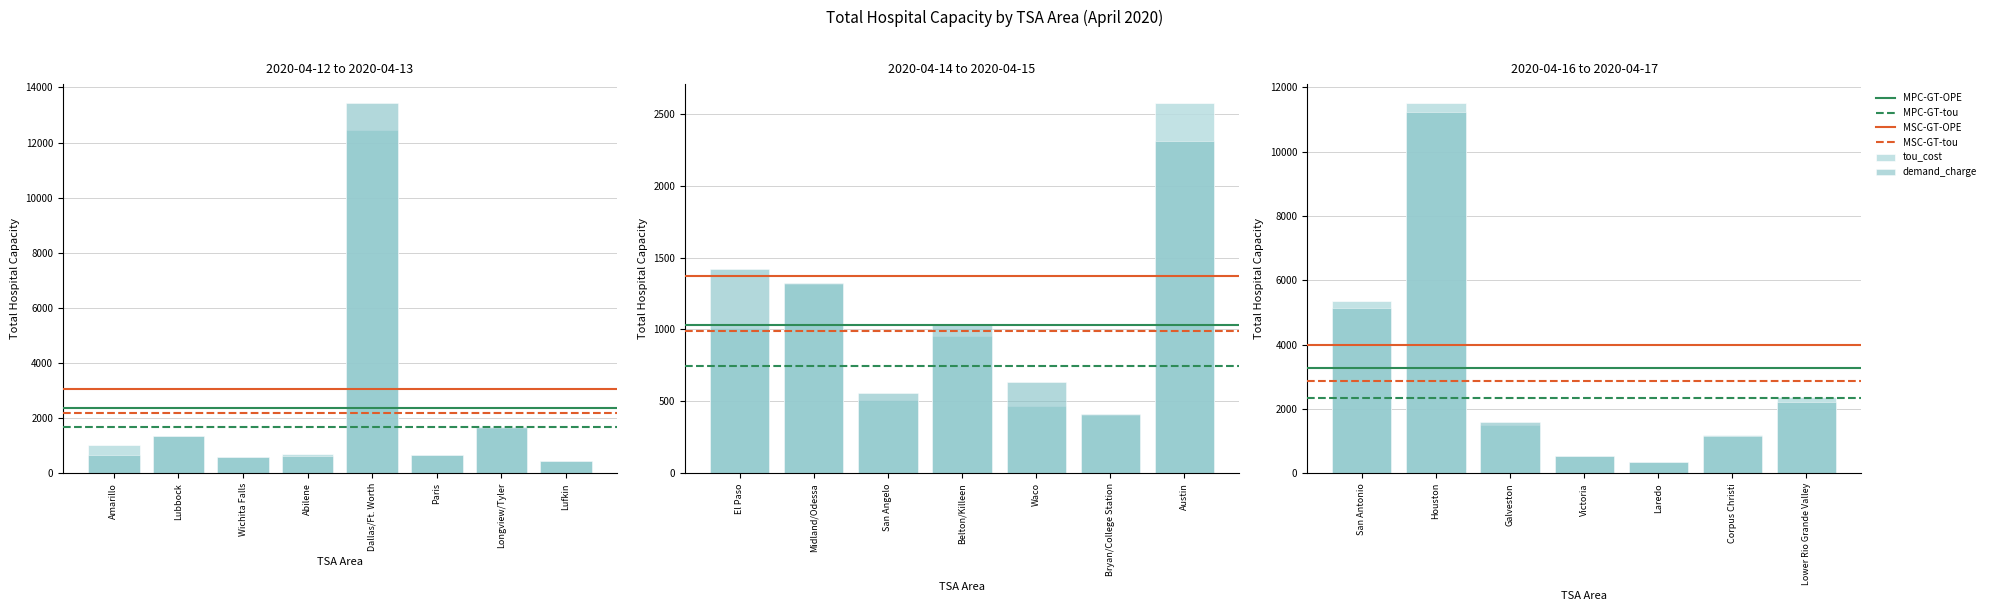

What is the difference between the 2020-04-12 values at Corpus Christi and Waco?

520